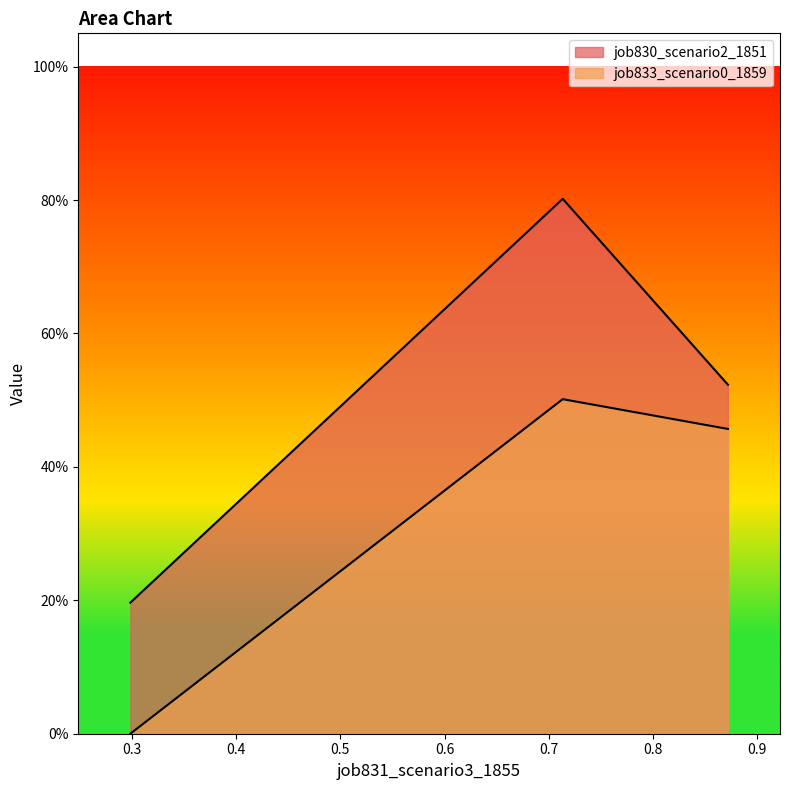

Which series has the largest range (max minus min)?

job830_scenario2_1851